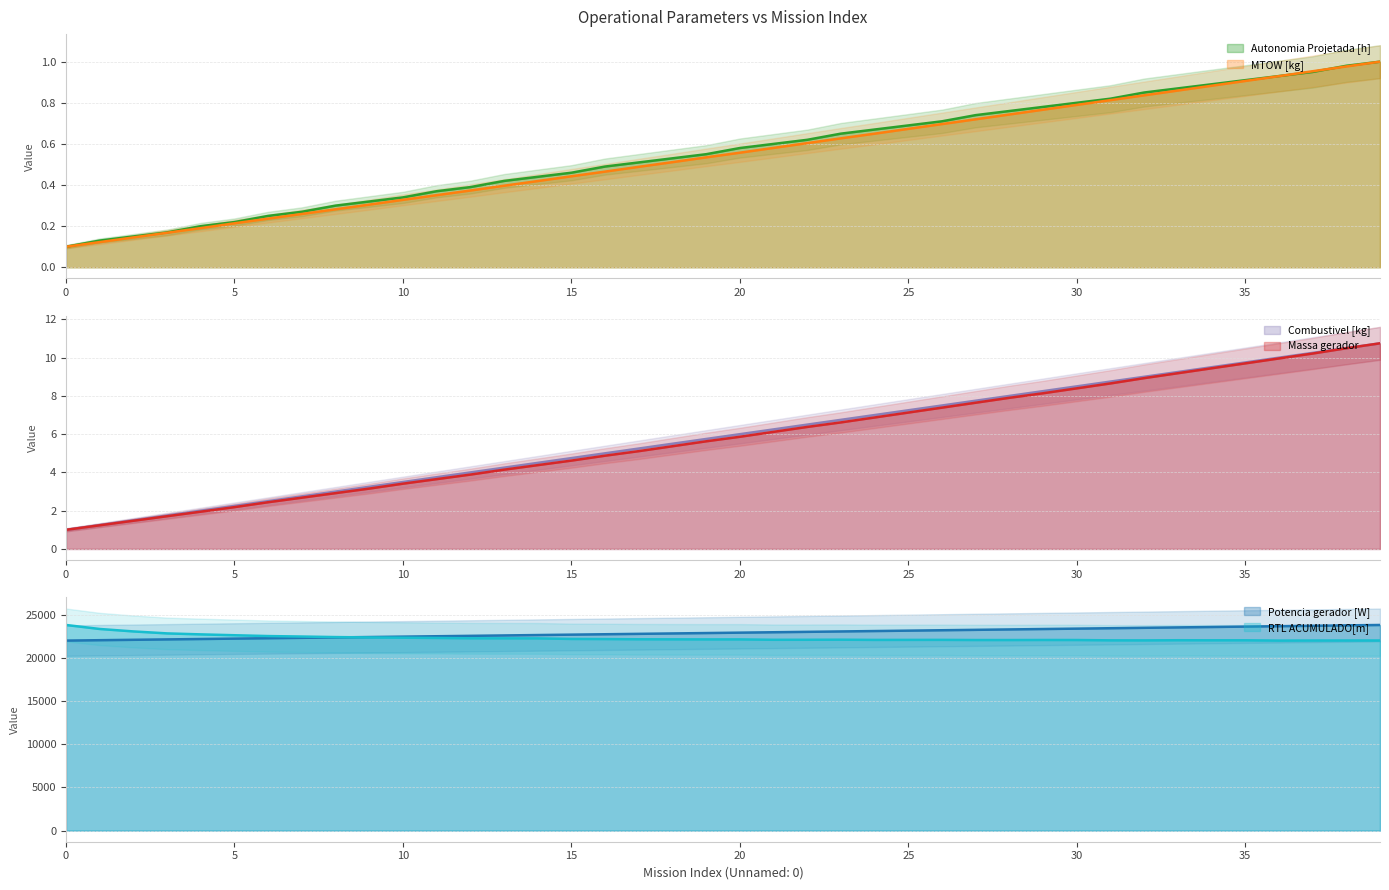

At how many categories does at least one series exceed 3233?

40